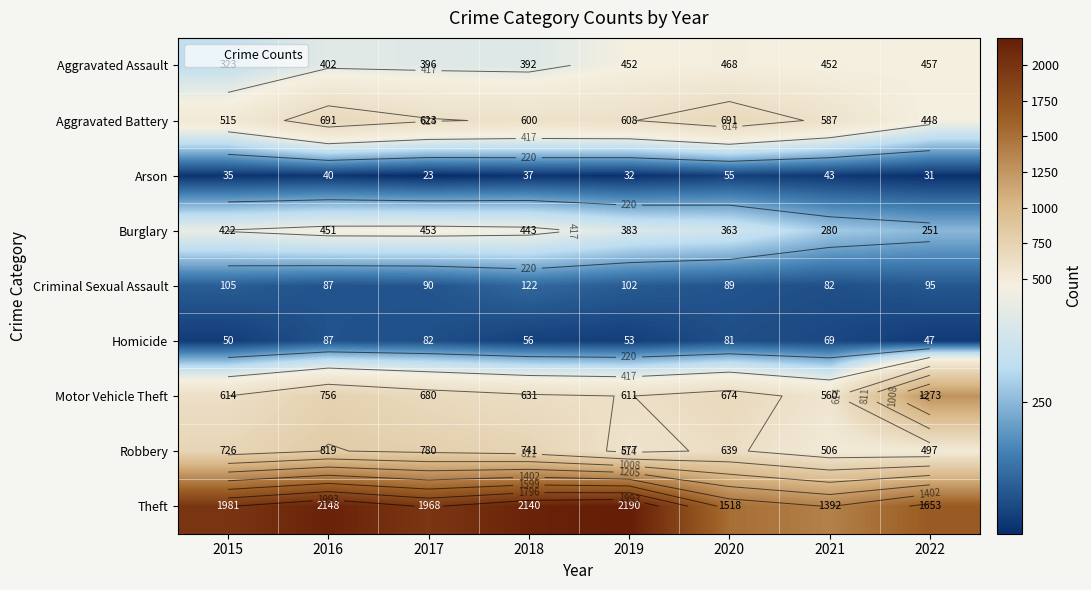

How many data points in Burglary are above 422?

3